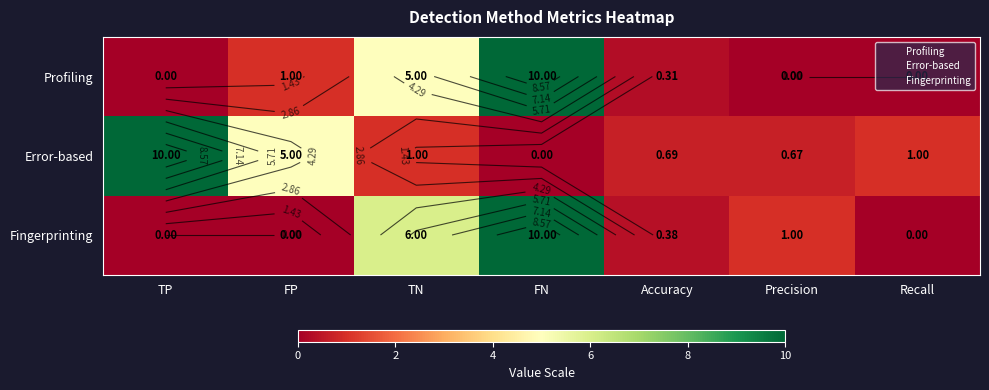

At which category is the sum across all series the highest?

FN